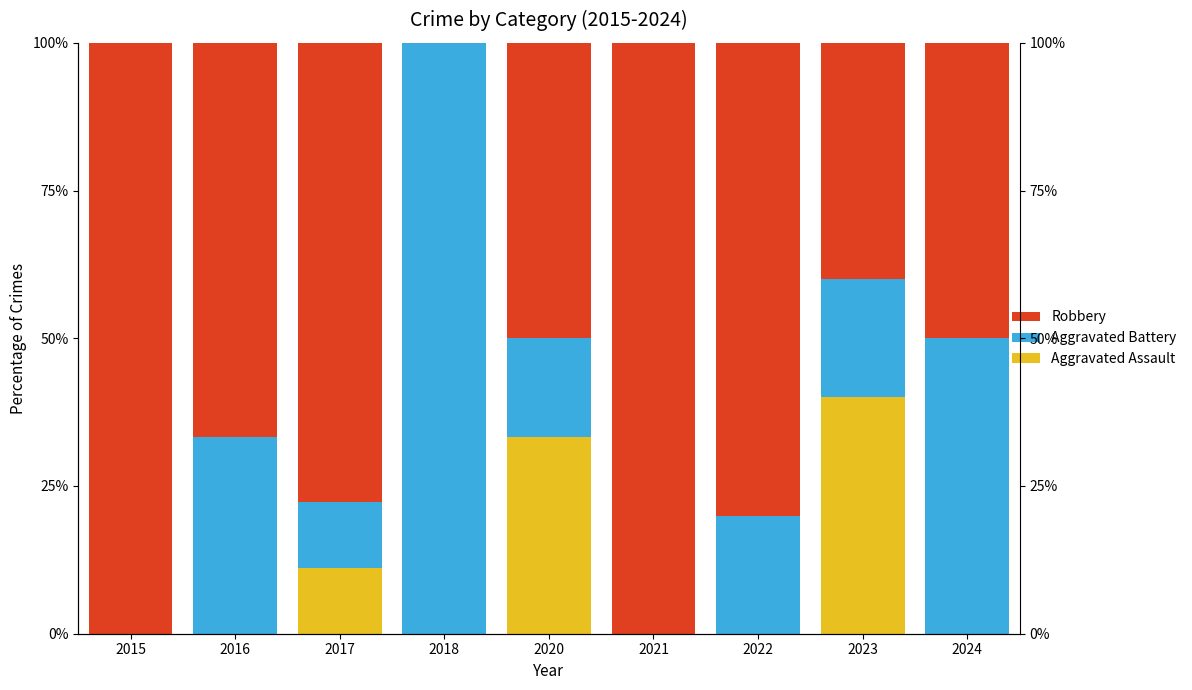

Which series has the largest range (max minus min)?

Aggravated Battery